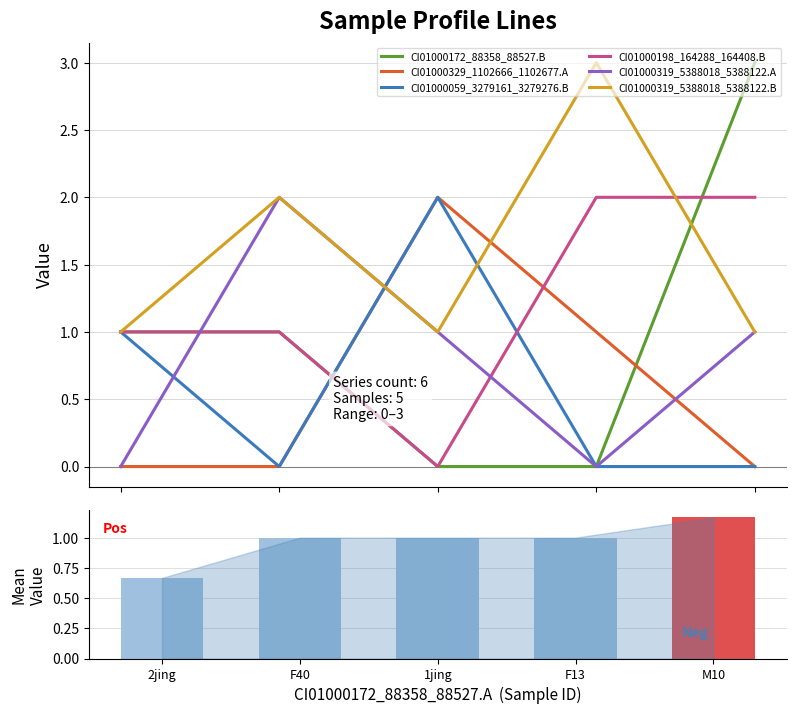

At which category is the sum across all series the highest?

M10